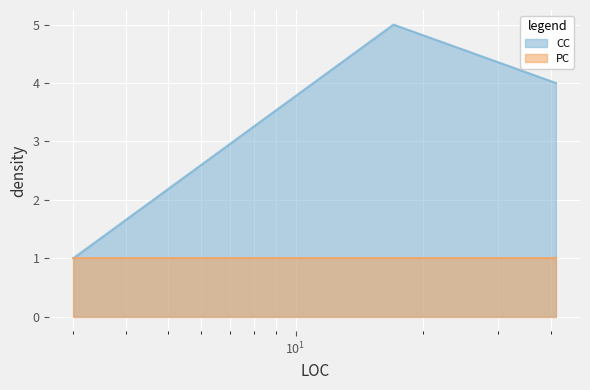

Which category has the highest value across all series?

17